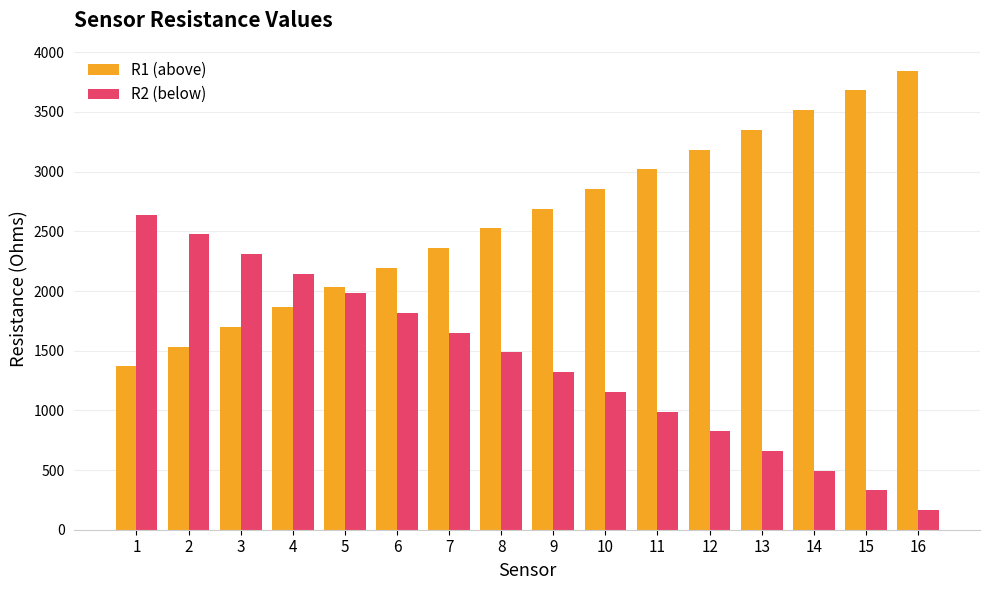

Is the value of R2 (below) at 4 greater than the value of R1 (above) at 15?

No